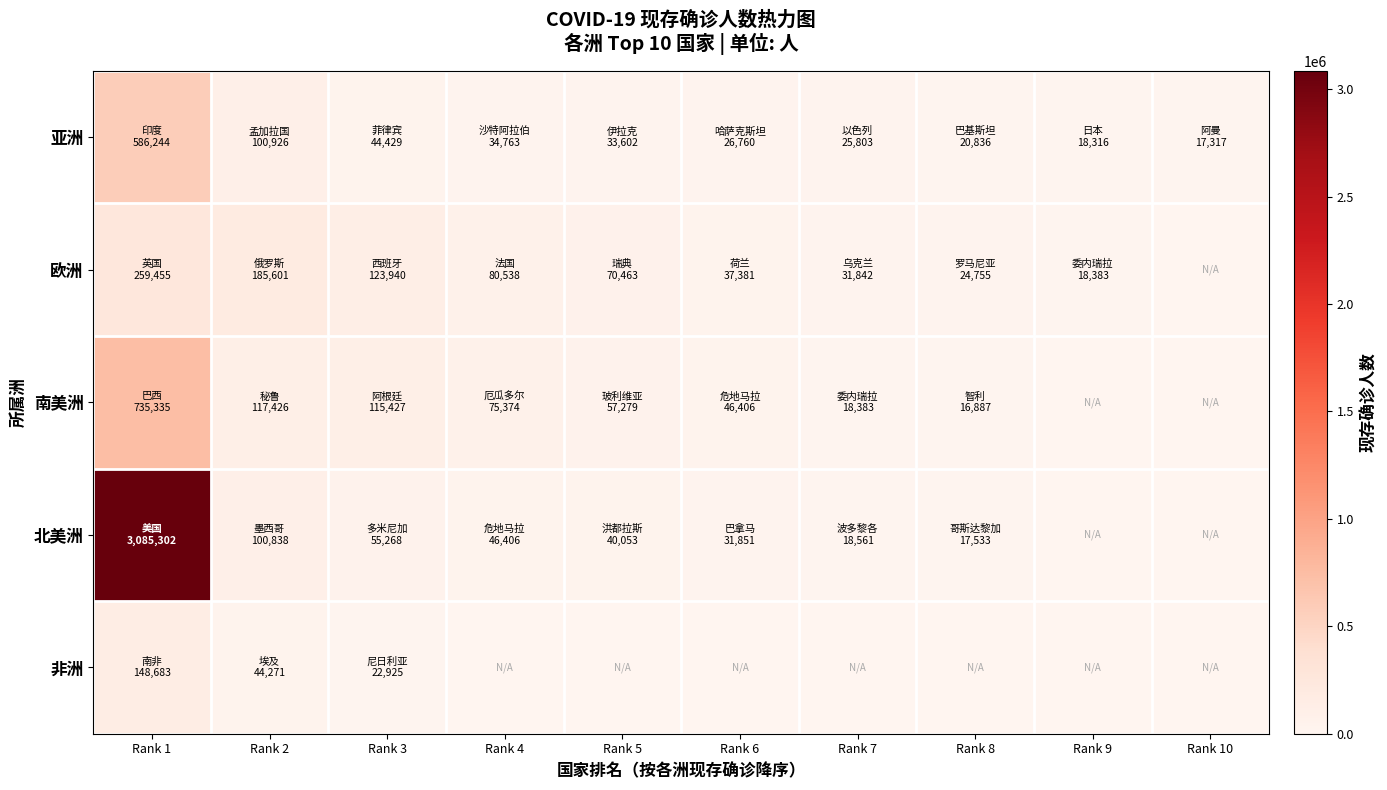

What is the total value across all series at Rank 6?

142398